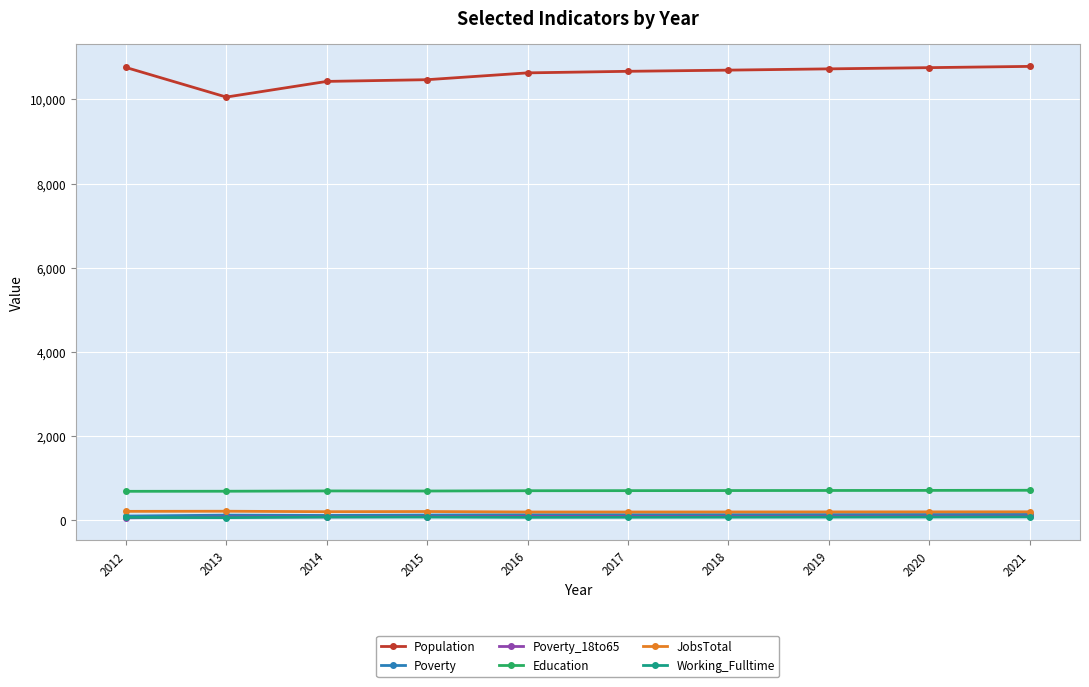

Which series has the largest range (max minus min)?

Population